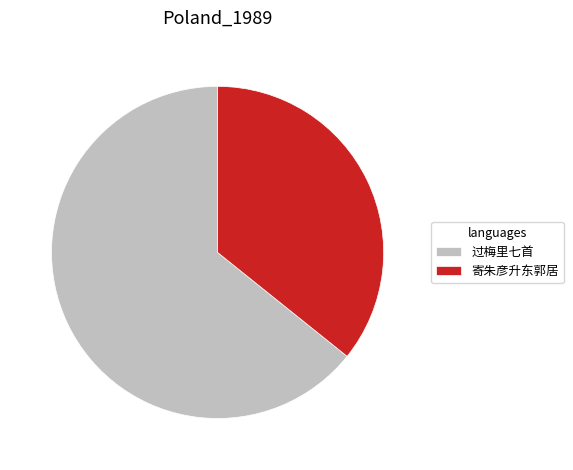

Which category has the smallest portion of the pie?

寄朱彦升东郭居